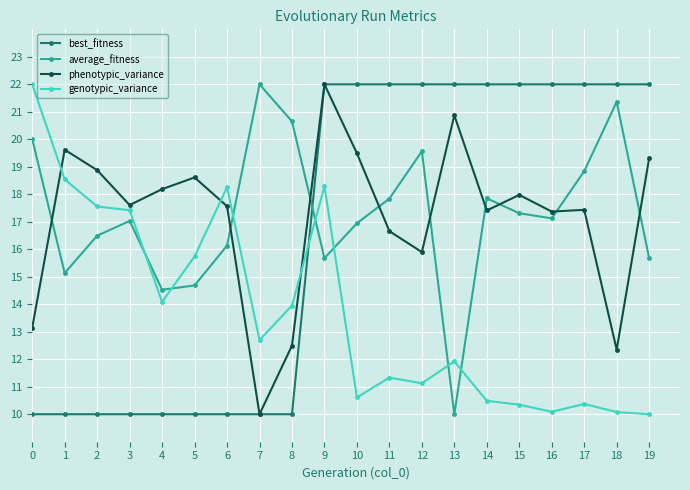

What is the value of the phenotypic_variance point at the 8th from the left?

10.0